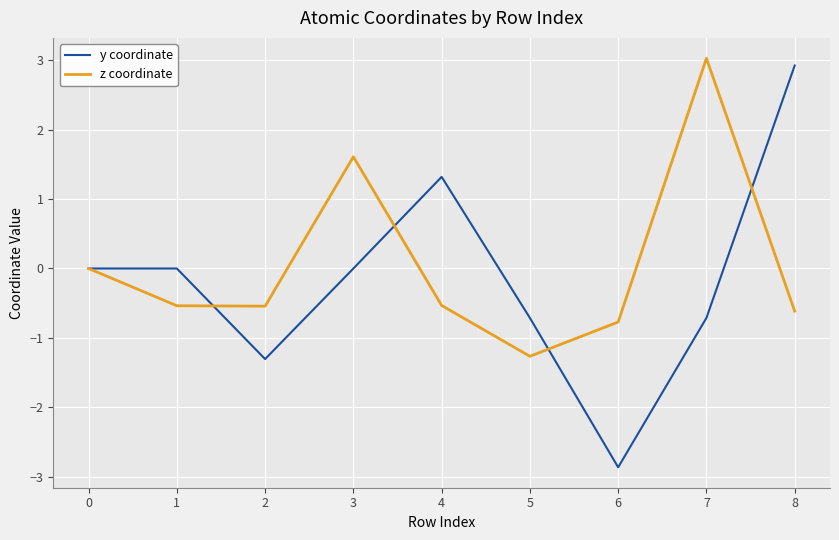

Which series has the widest spread of values?

y coordinate